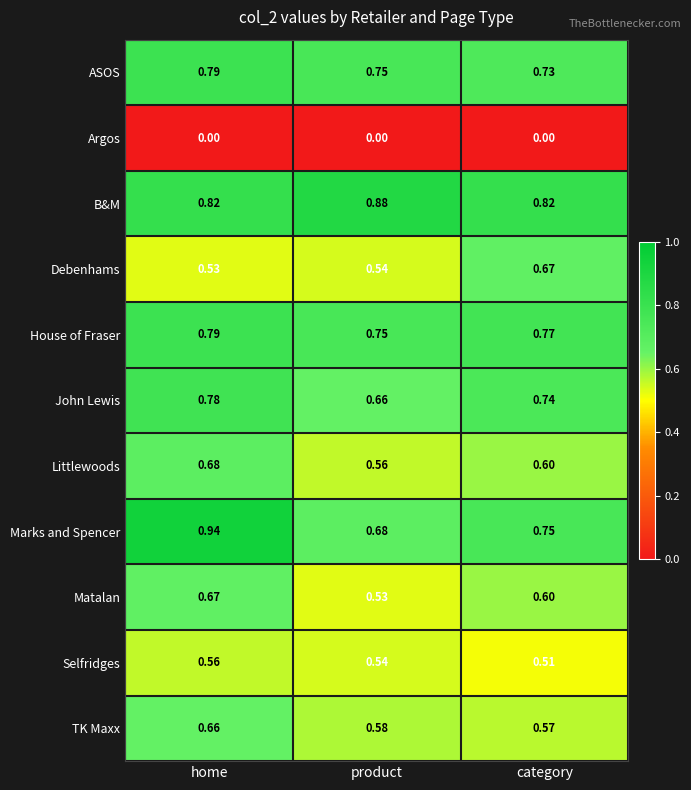

Between product and category, which series saw the biggest shift?

Debenhams